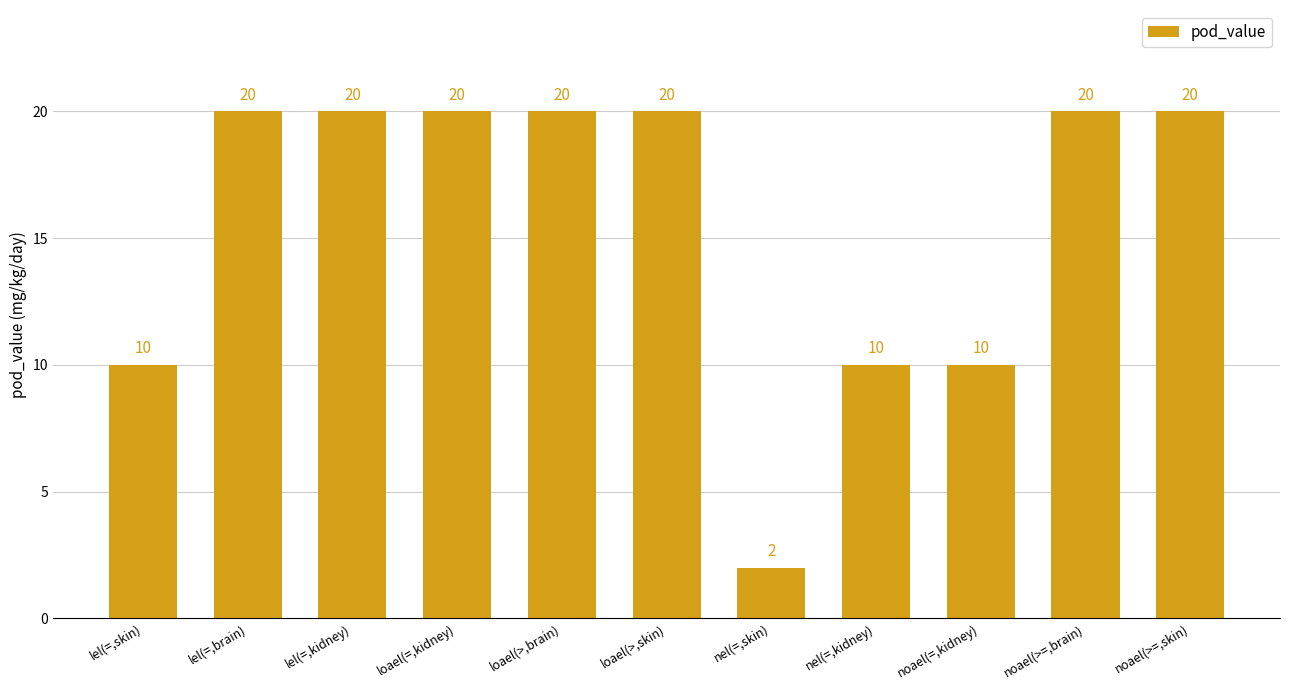

What is the average value?

16